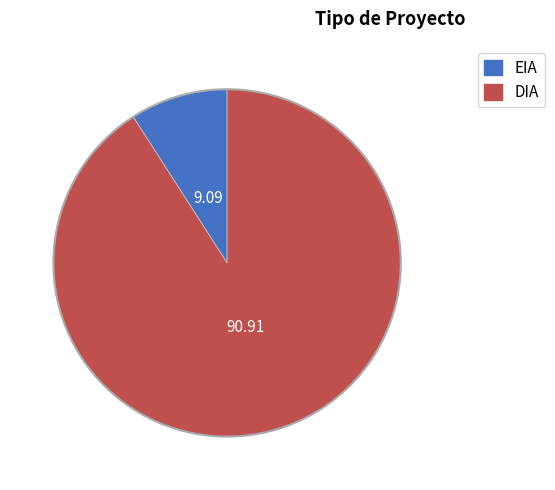

How many segments does this pie chart have?

2